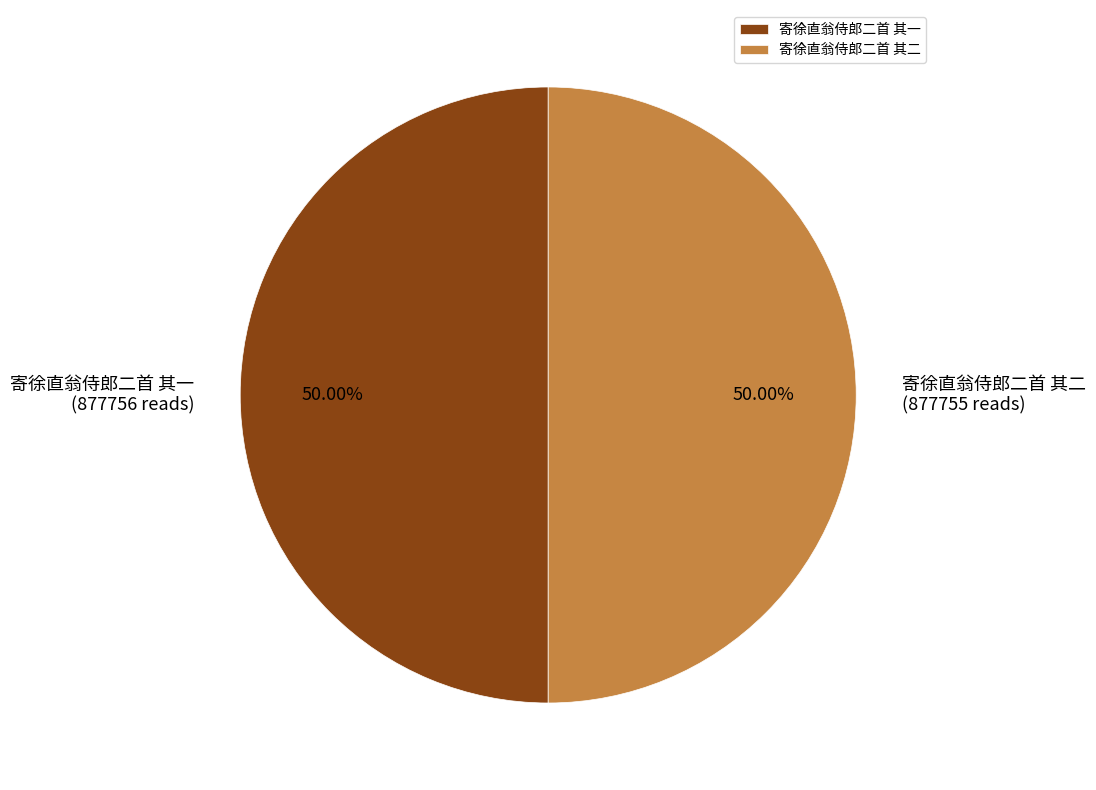

Combined, do 寄徐直翁侍郎二首 其一 and 寄徐直翁侍郎二首 其二 account for over 50%?

Yes